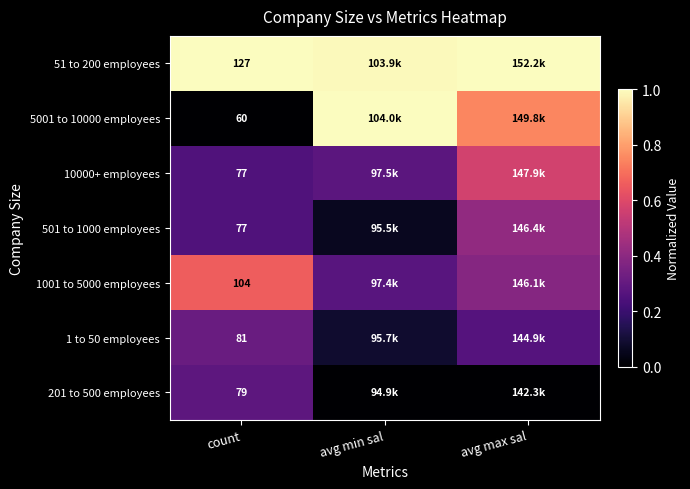

What is the difference between the 1001 to 5000 employees values at count and avg min sal?

0.4